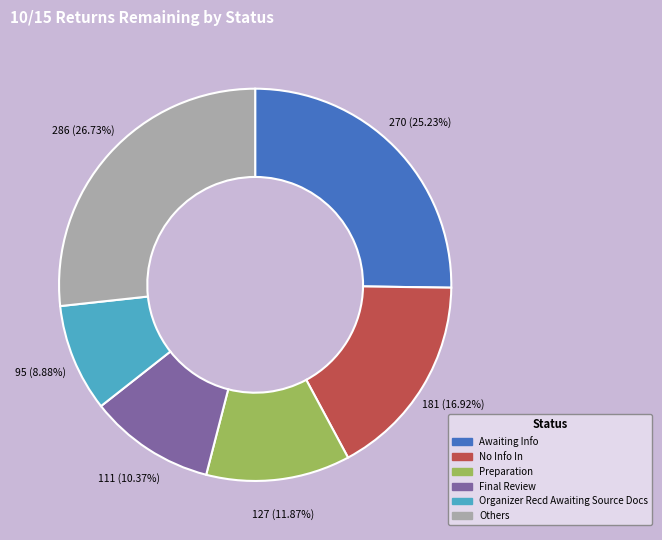

Rank the categories by value from lowest to highest.

Organizer Recd Awaiting Source Docs, Final Review, Preparation, No Info In, Awaiting Info, Others